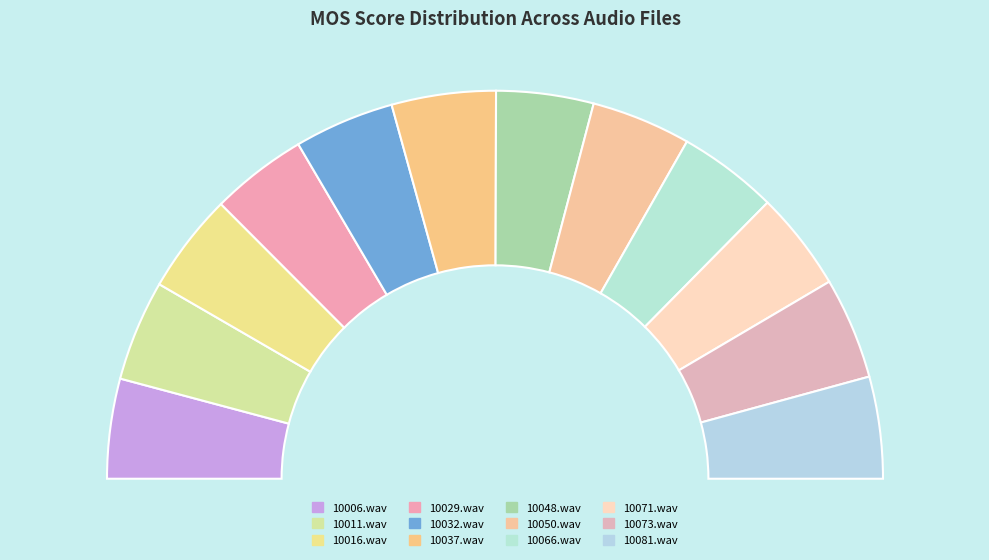

To the nearest percent, what portion does 10032.wav represent?

8%